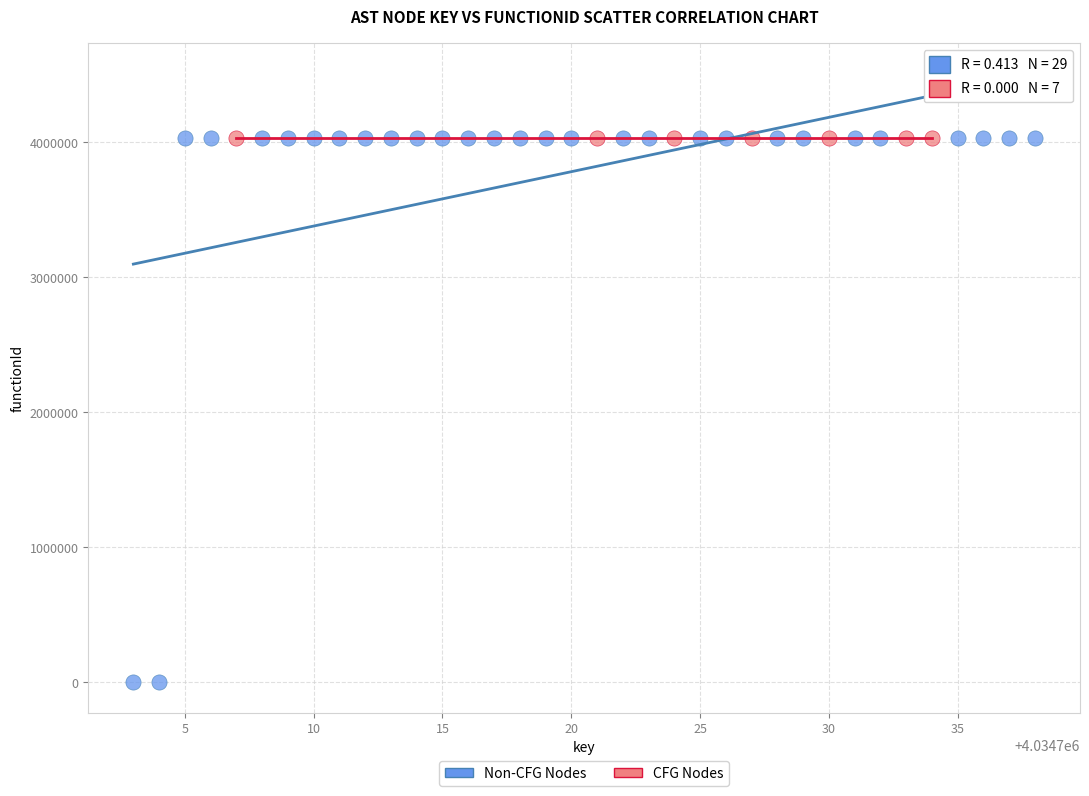

Which series reaches the minimum Y coordinate?

Non-CFG Nodes